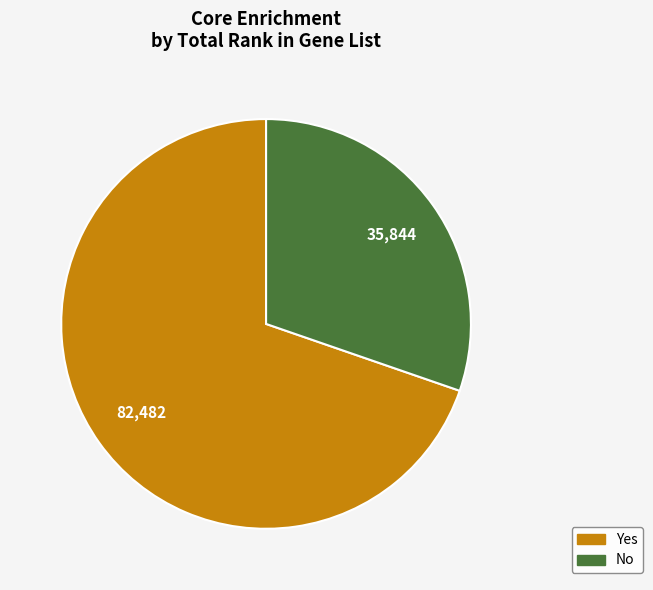

How many segments does this pie chart have?

2